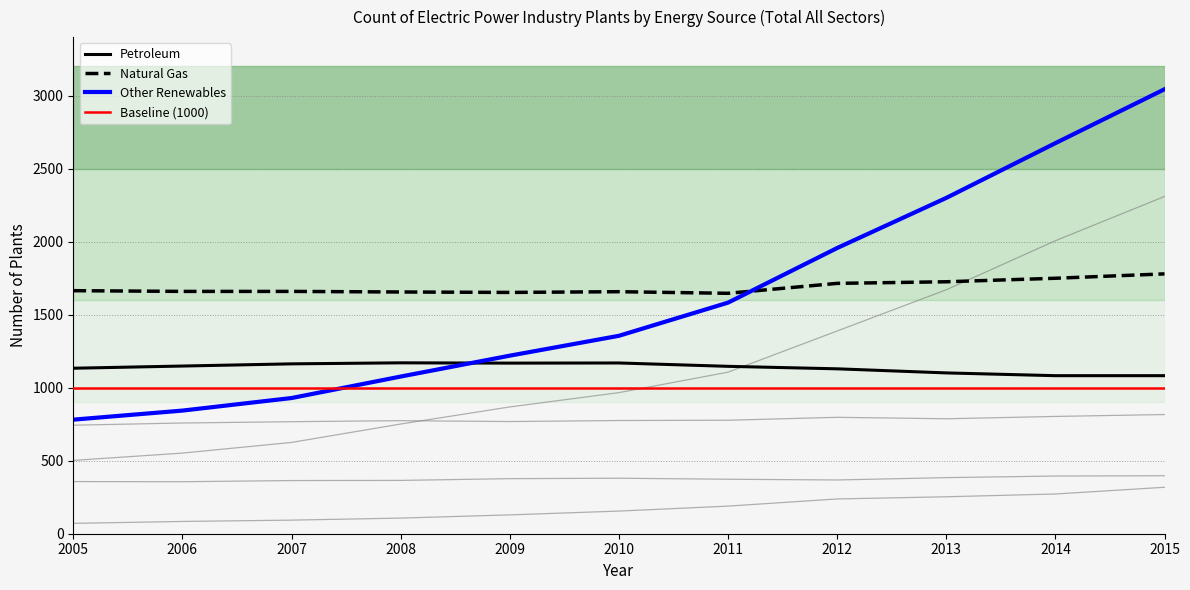

The value of Natural Gas at 2012 is 2926. True or false?

False